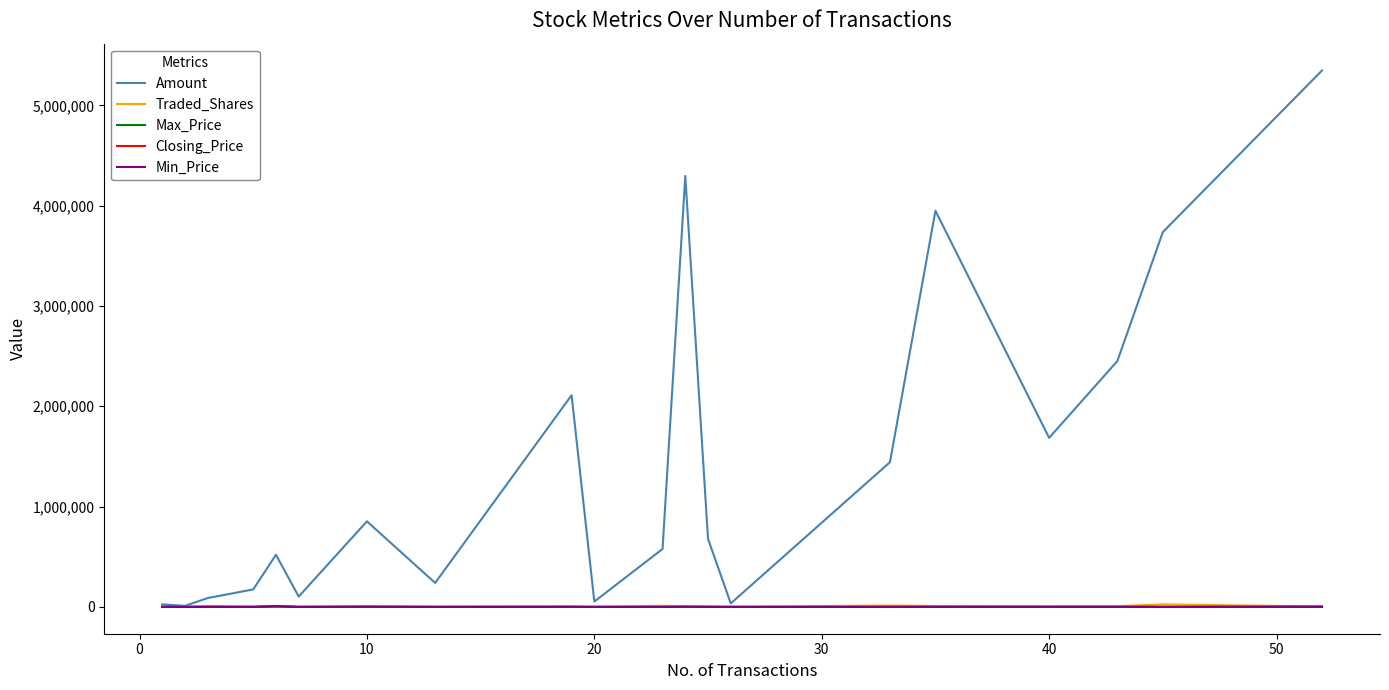

Does the chart display data point markers on the line(s)?

No